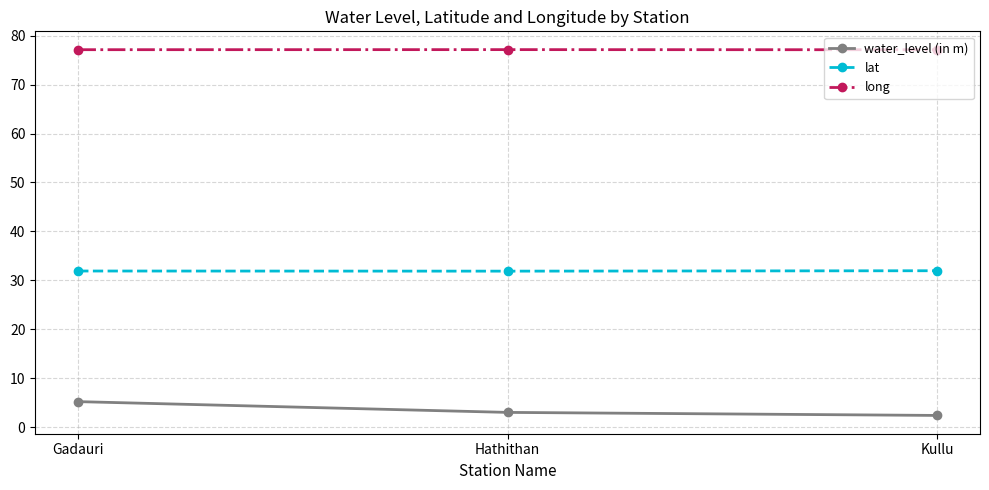

What is the difference between the maximum and minimum values in the lat series?

0.1